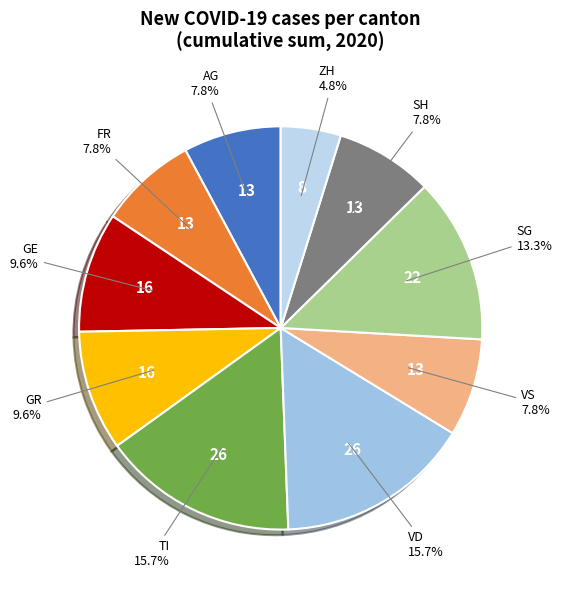

To the nearest percent, what is the difference between the FR and VD slice percentages?

8%